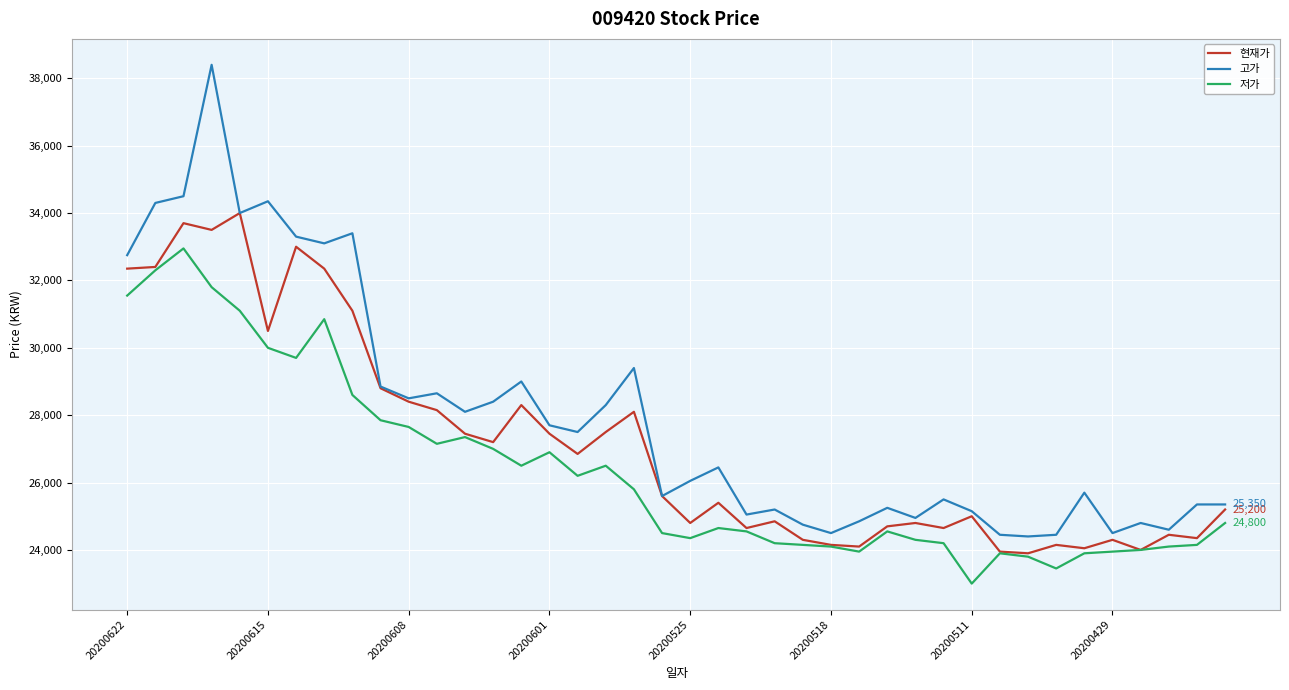

What is the difference between the maximum and minimum values in the 저가 series?

9950